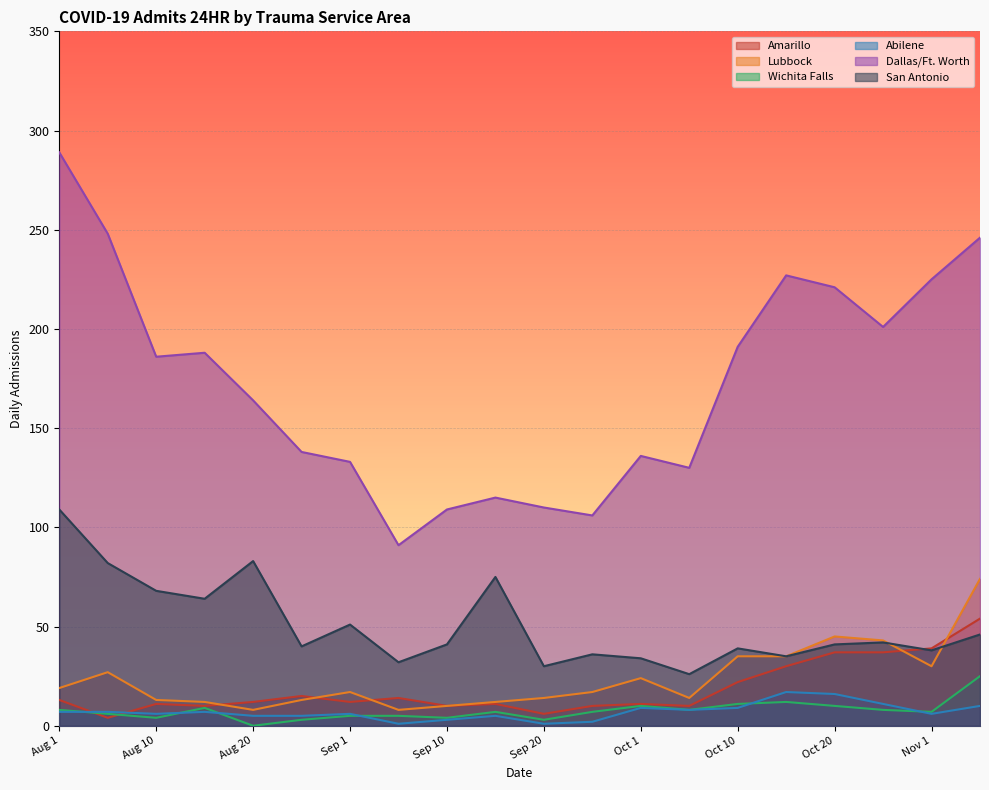

Rank the series at 2020-08-21 from highest to lowest value.

Dallas/Ft. Worth, San Antonio, Amarillo, Lubbock, Abilene, Wichita Falls